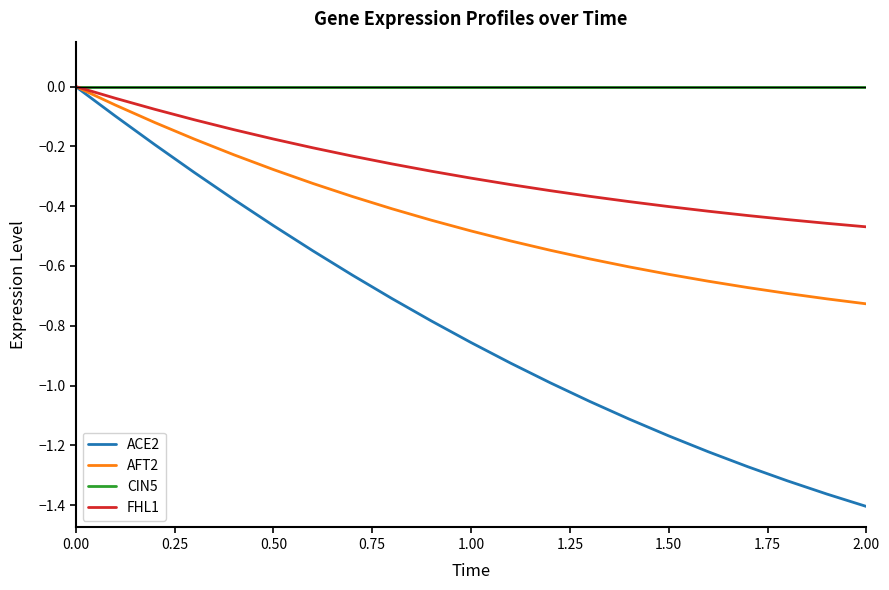

Count the number of categories in the chart.

21